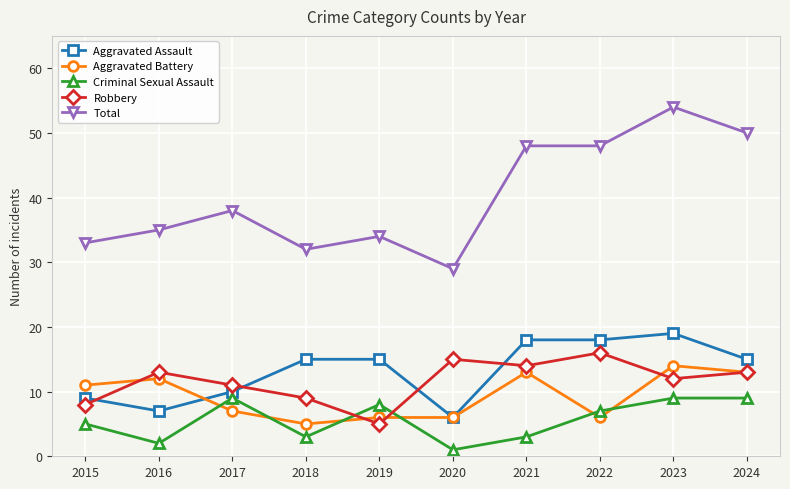

Does the chart have visible grid lines?

Yes